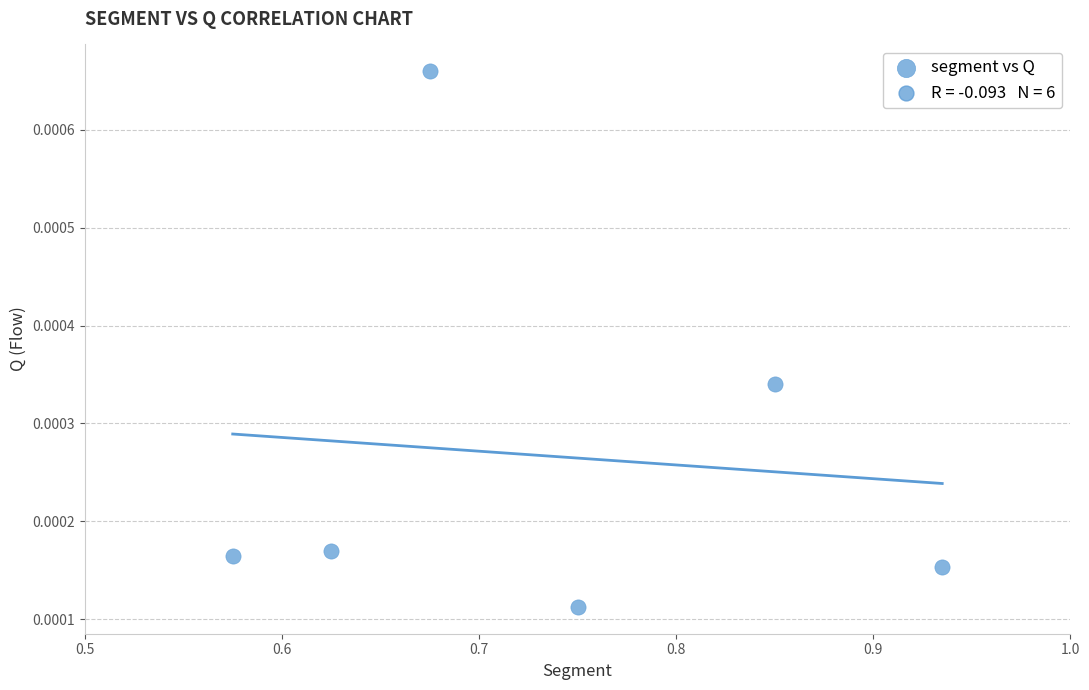

What is the range of X values (max minus min)?

0.4